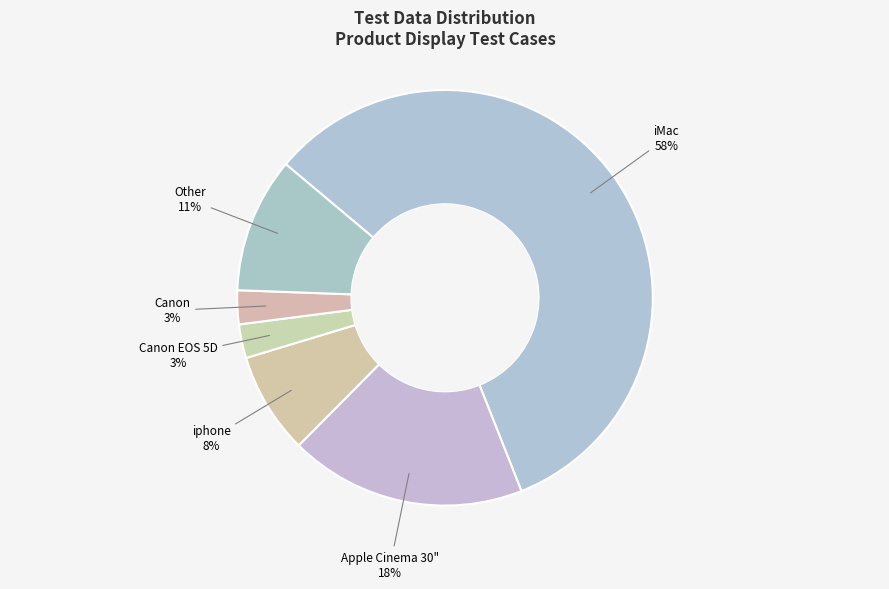

To the nearest percent, what is the average slice percentage?

17%